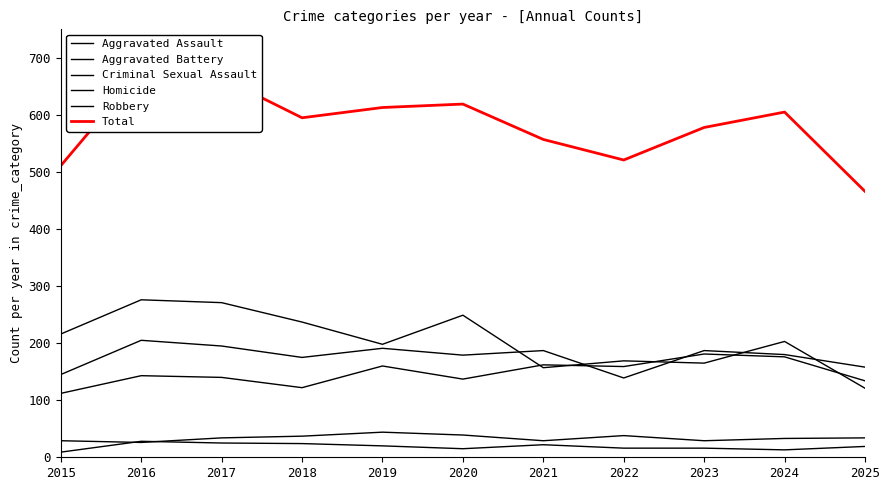

Which has a higher value, 2018 or 2019?

2019